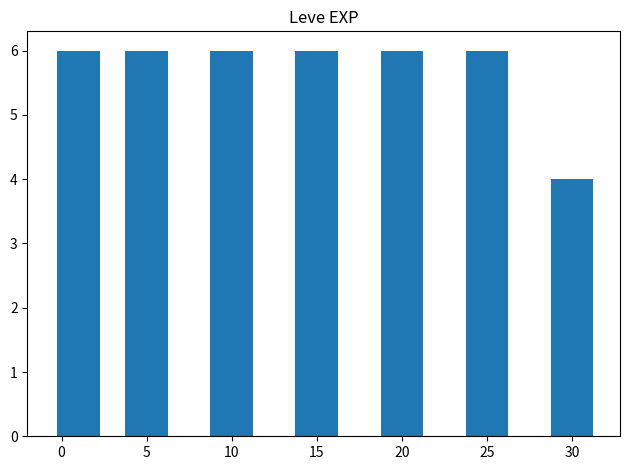

What is the value of the 5th bar from the left?

6